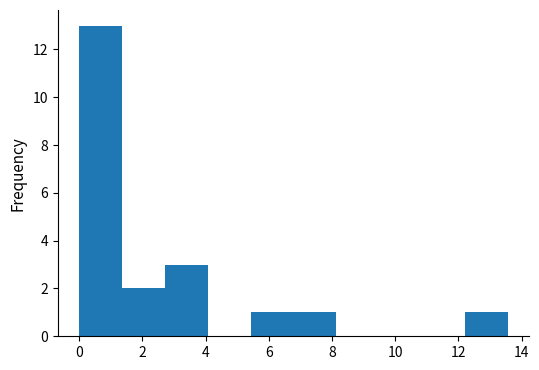

How tall is the bar that spans 12.2 to 13.6 on the x-axis? Neither the bar edges nor the heights are printed on the chart, so give them approximately, as read against the axes.

1